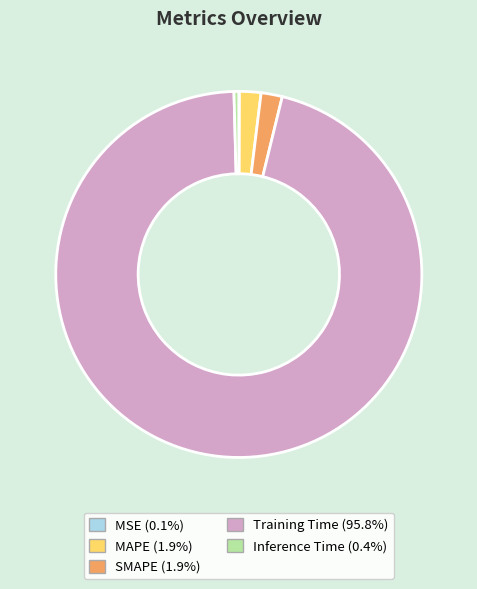

Combined, do Training Time and Inference Time account for over 50%?

Yes